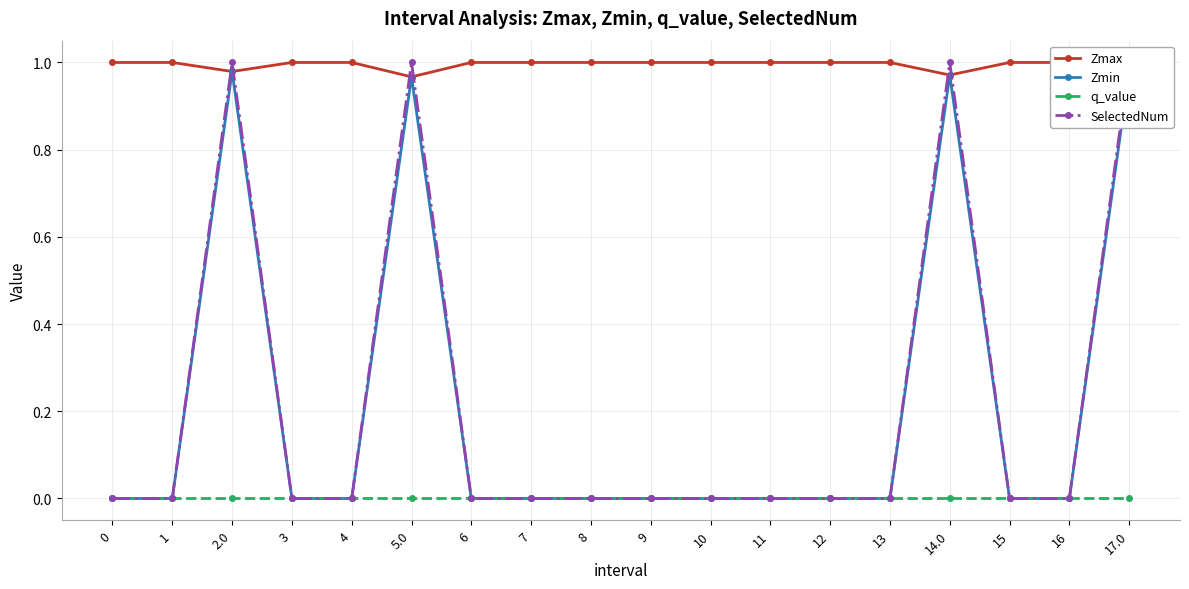

Reading right to left, list all the values displayed in this chart.

Zmax: 1.0	1.0	1.0	1.0	1.0	1.0	1.0	1.0	1.0	1.0	1.0	1.0	1.0	1.0	1.0	1.0	1.0	1.0
Zmin: 1.0	0.0	0.0	1.0	0.0	0.0	0.0	0.0	0.0	0.0	0.0	0.0	1.0	0.0	0.0	1.0	0.0	0.0
q_value: -0.0	0.0	0.0	-0.0	0.0	0.0	0.0	0.0	0.0	0.0	0.0	0.0	-0.0	0.0	0.0	-0.0	0.0	0.0
SelectedNum: 1.0	0.0	0.0	1.0	0.0	0.0	0.0	0.0	0.0	0.0	0.0	0.0	1.0	0.0	0.0	1.0	0.0	0.0